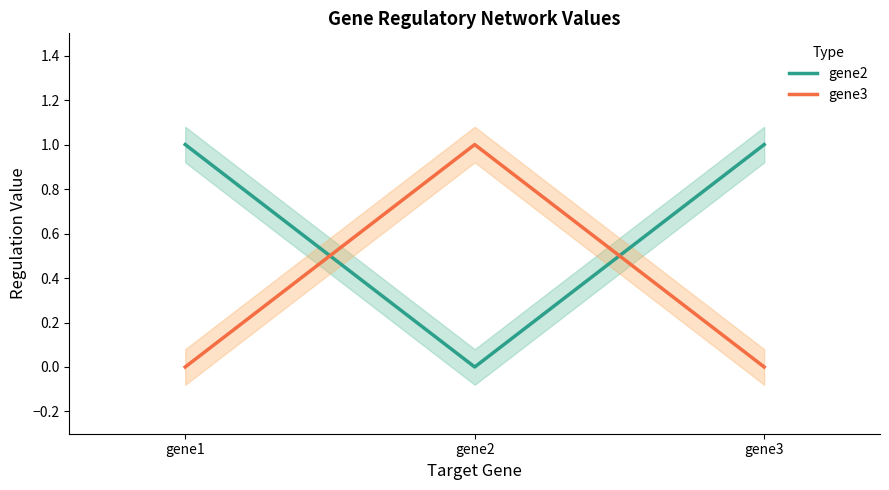

Reading right to left, extract all data points from this chart.

gene2: gene3=1	gene2=0	gene1=1
gene3: gene3=0	gene2=1	gene1=0